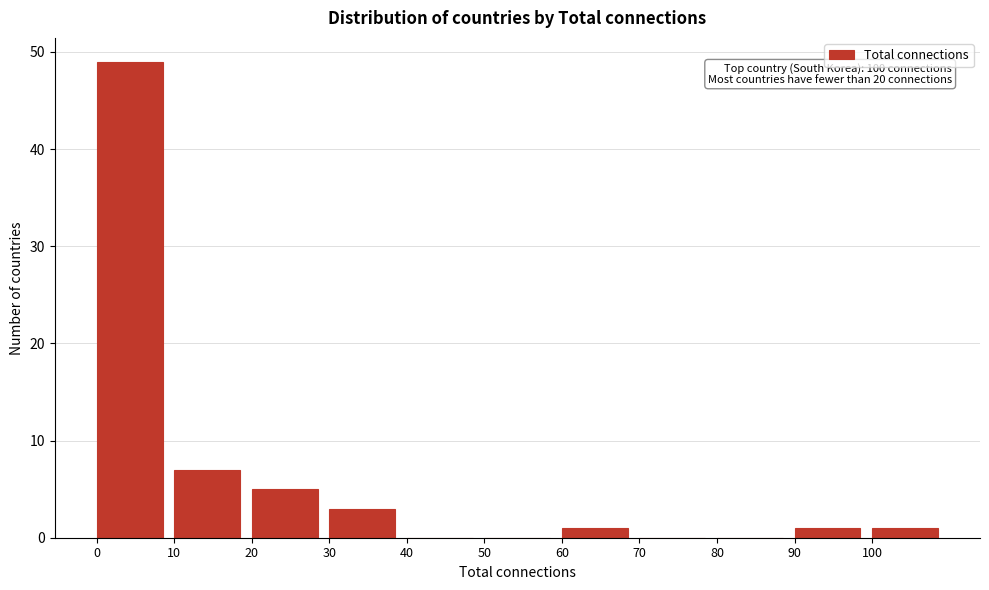

Over which range of the x-axis is the bar tallest?

0 to 10